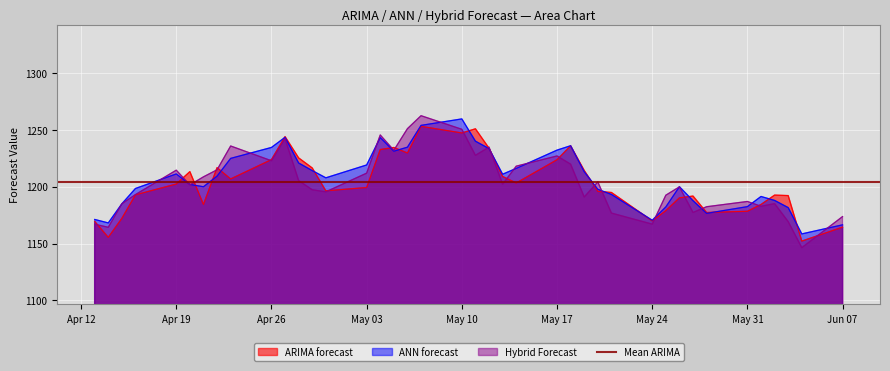

Where is the first local maximum for Hybrid Forecast?

Apr 19